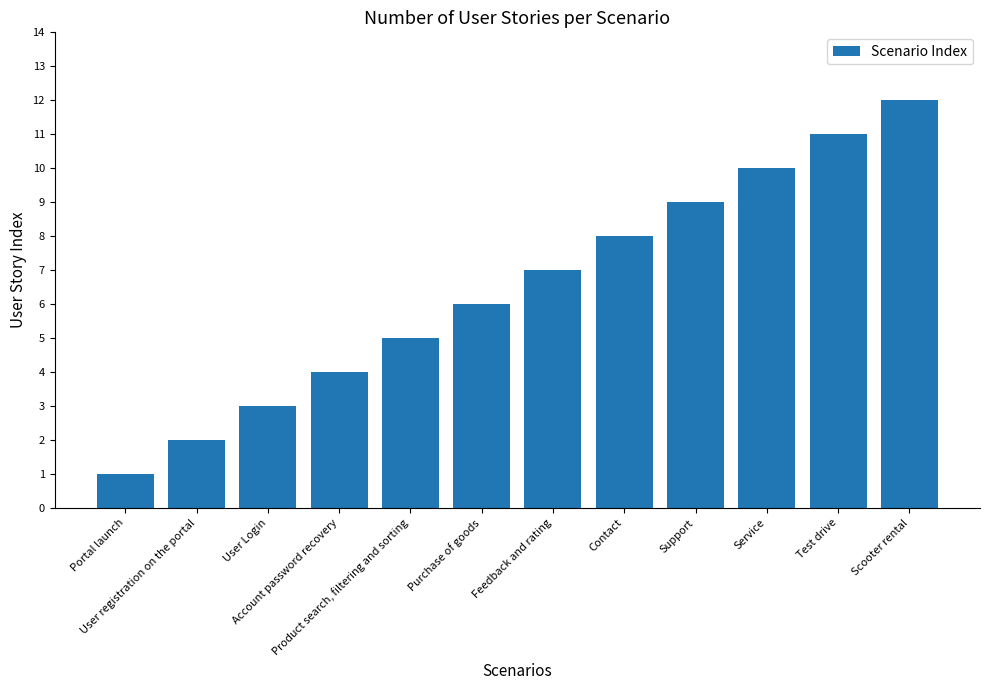

What is the change in value from Portal launch to Product search, filtering and sorting?

+4